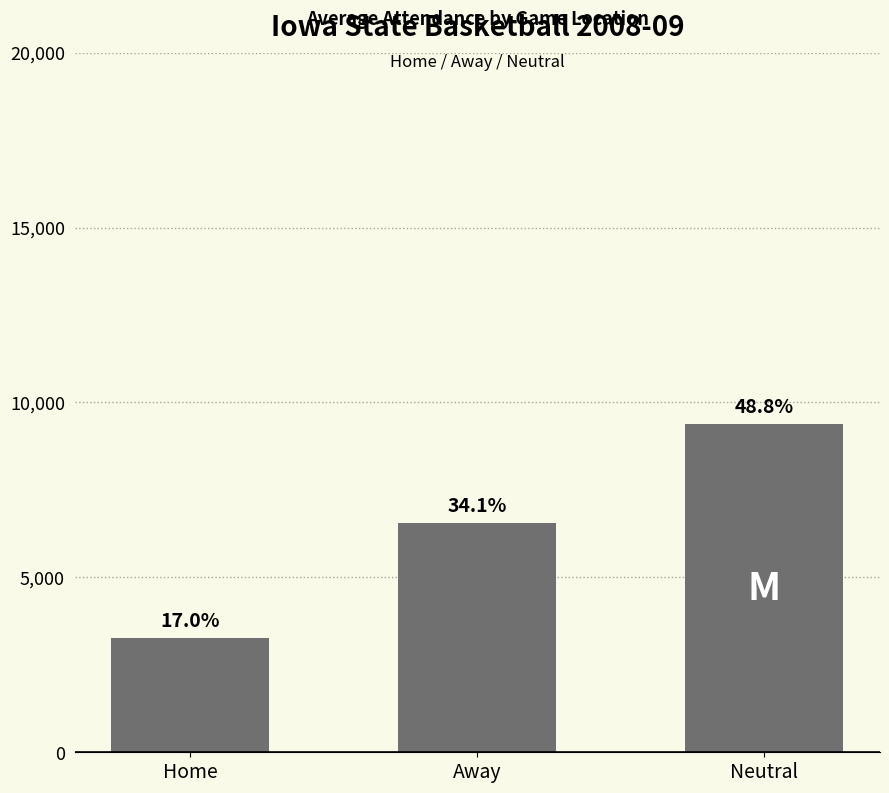

What position from the left is Neutral?

3